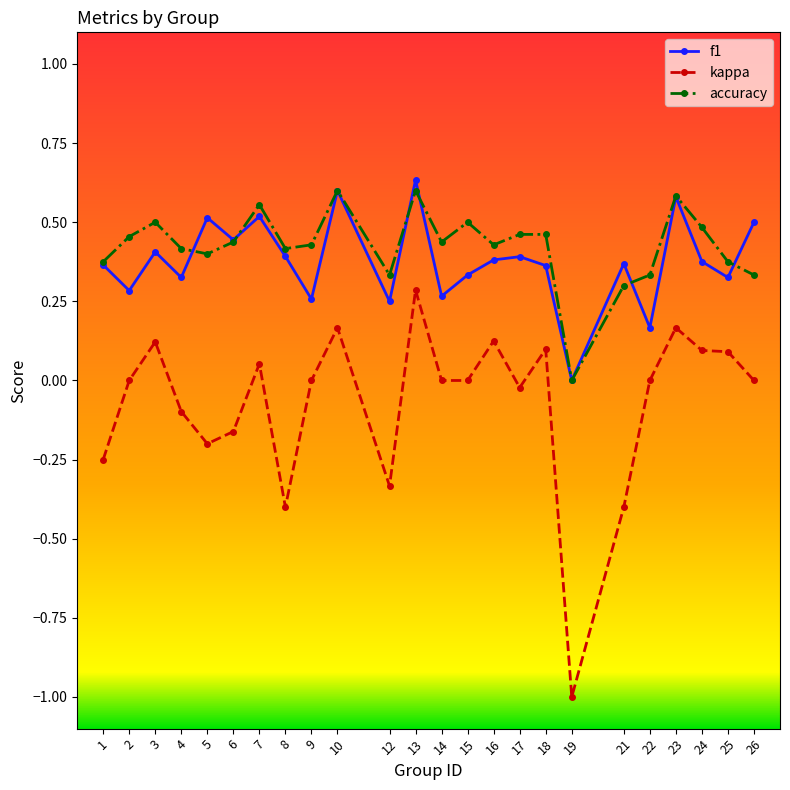

Which series has the widest spread of values?

kappa